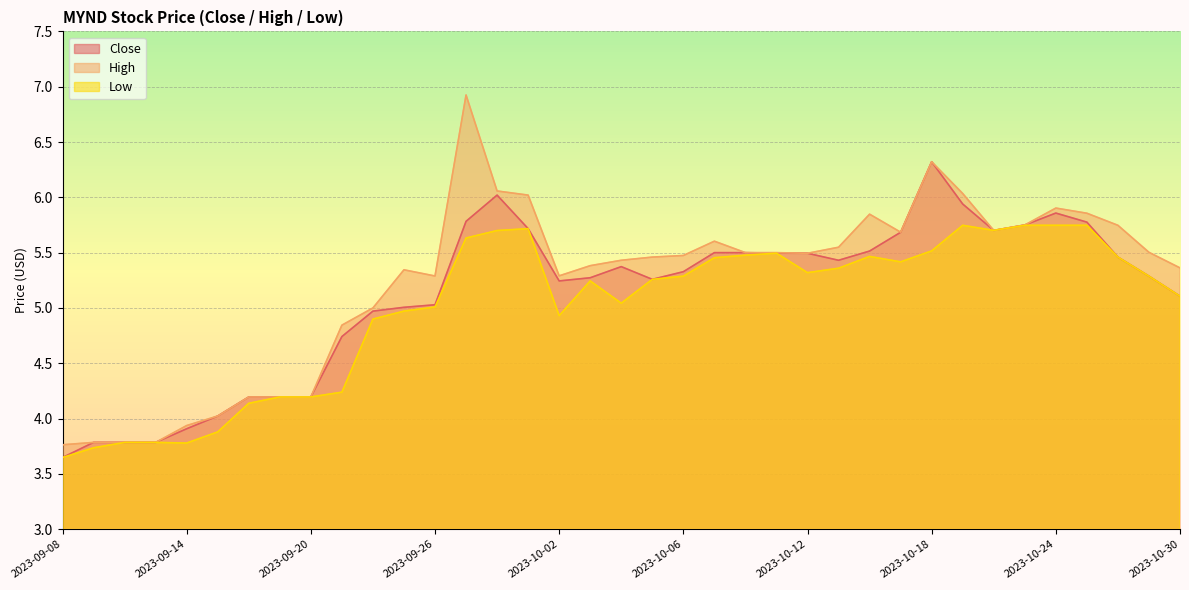

Which has a higher value, 2023-10-30 or 2023-10-05?

2023-10-05